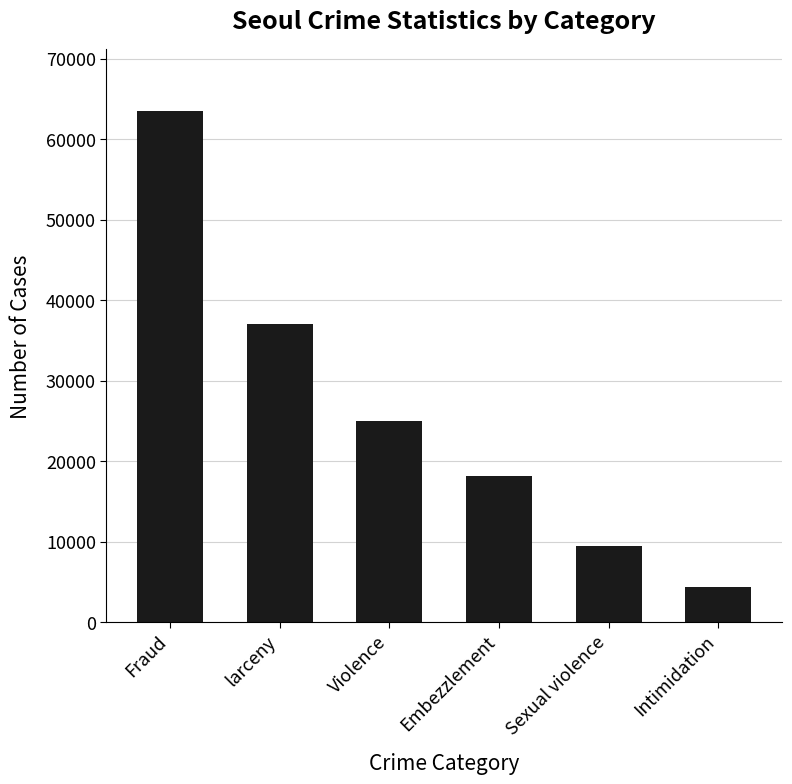

Reading left to right, what are all the values shown in this chart?

63559	37086	24997	18181	9422	4429